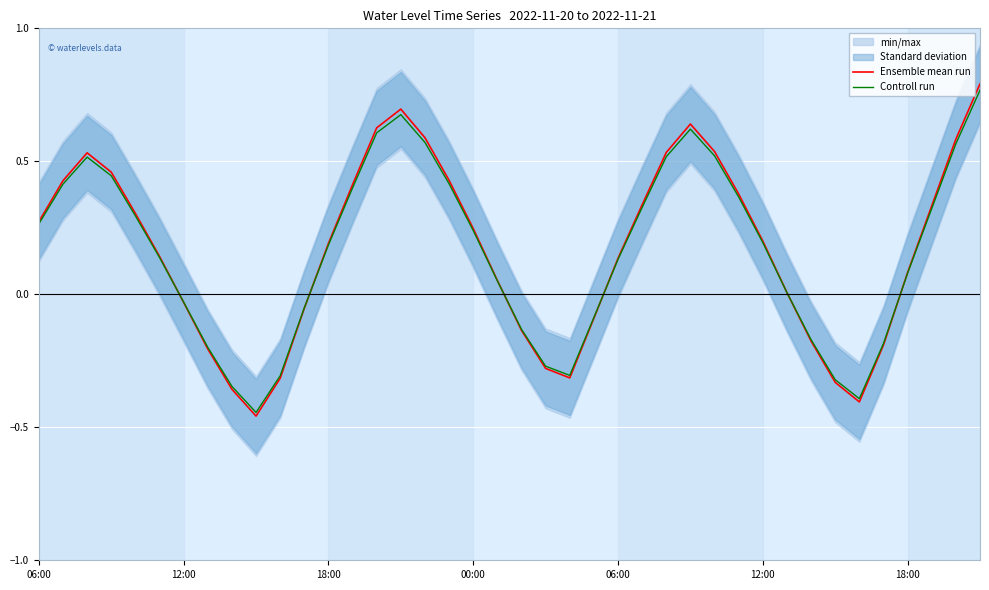

What value does the Ensemble mean run series have at 35?

-0.2